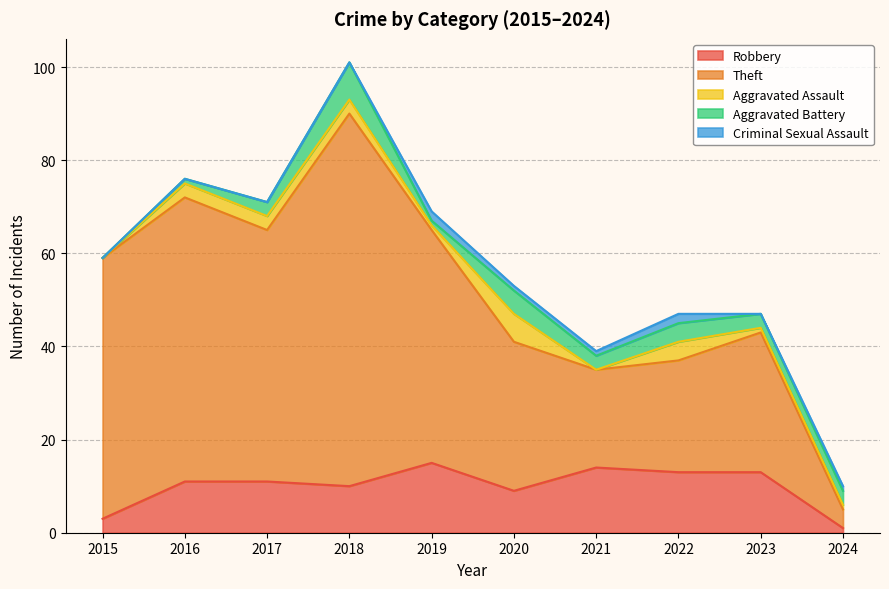

What is the spread (max minus min) of values at 2020?

31